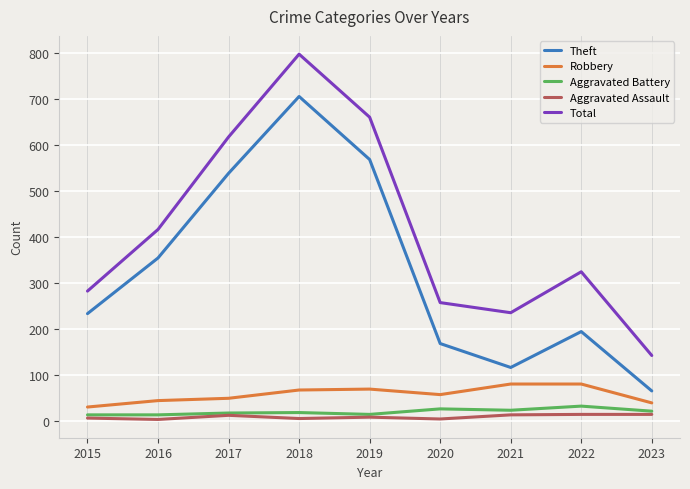

At which label does Total reach its minimum?

2023